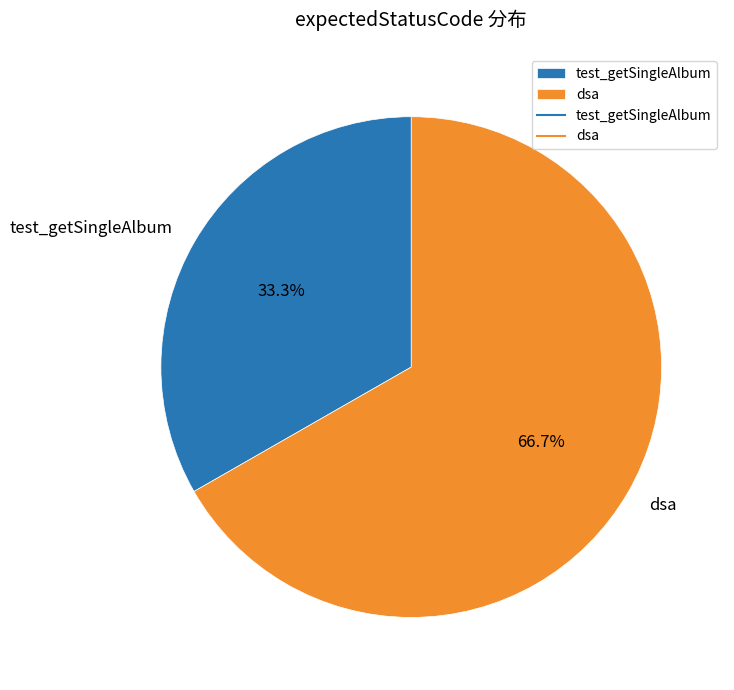

To the nearest percent, what portion does test_getSingleAlbum represent?

33%